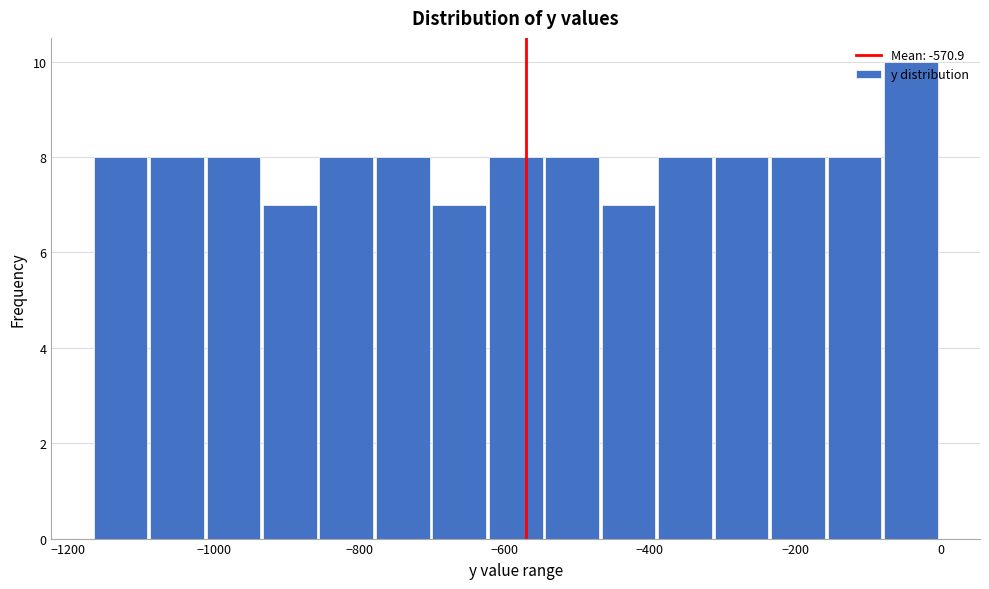

Around what value on the x-axis is the tallest bar? Give the approximate position of its centre, as read against the axis.

-40